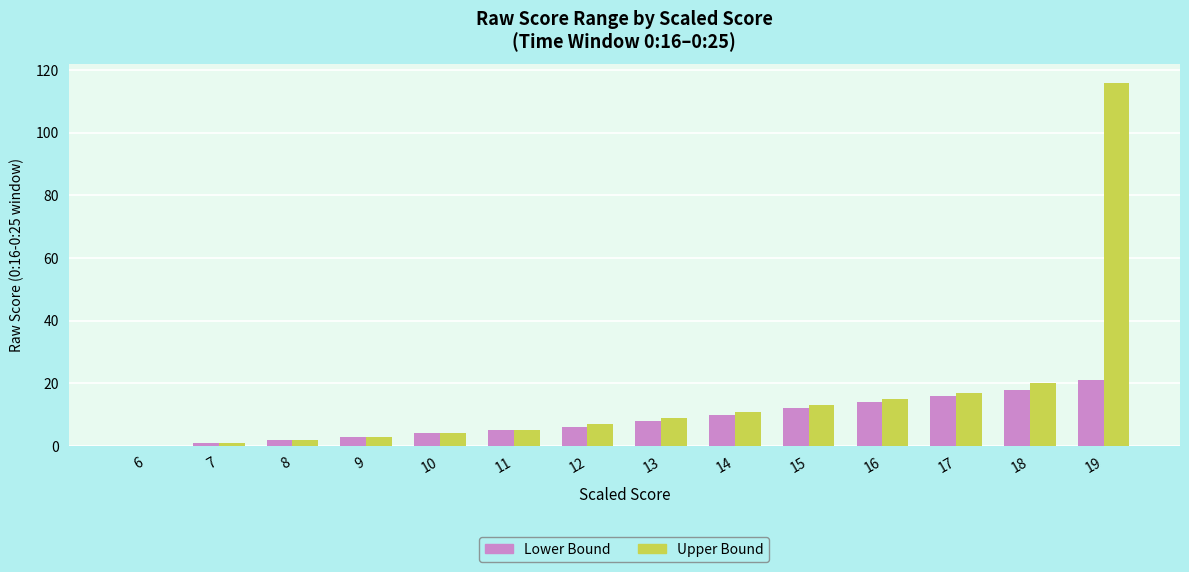

At which label is Upper Bound closest to 58?

18